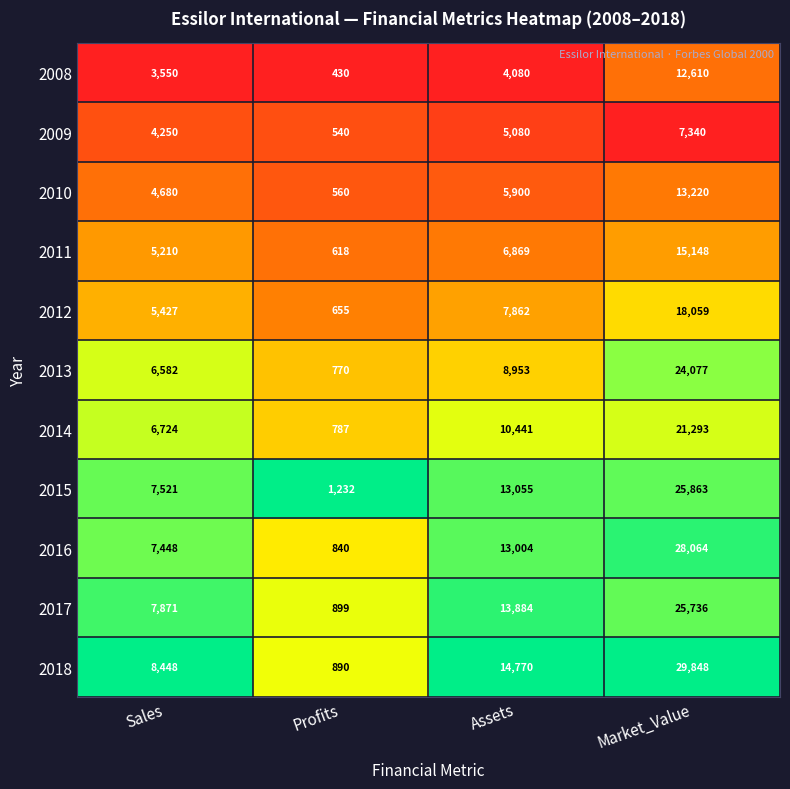

Which series has the largest total across all categories?

2018